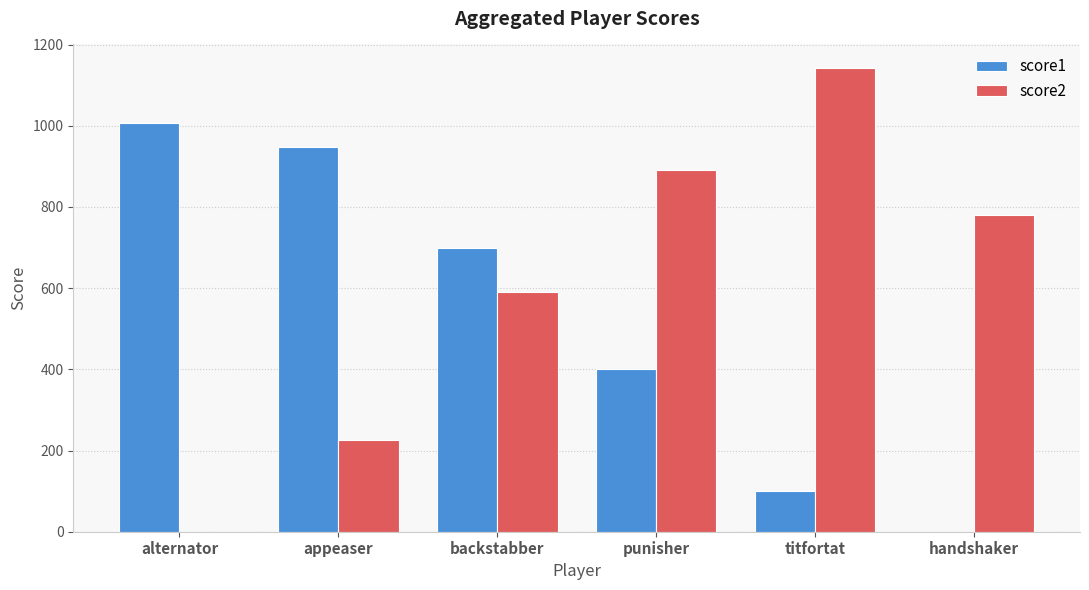

The value of score2 at handshaker is 779. True or false?

True